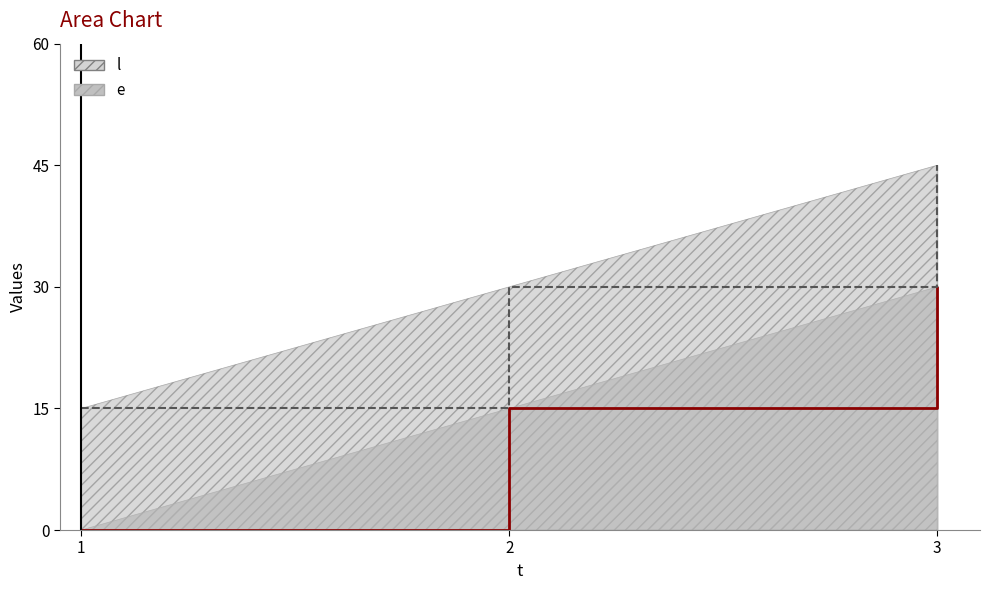

How many lines are shown in the chart?

2